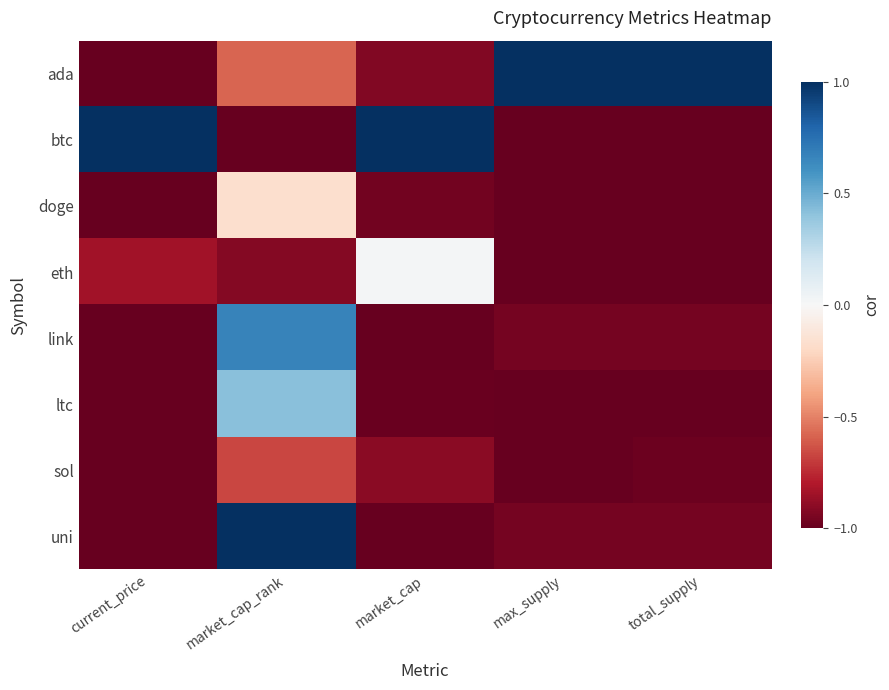

At which category is the sum across all series the highest?

market_cap_rank